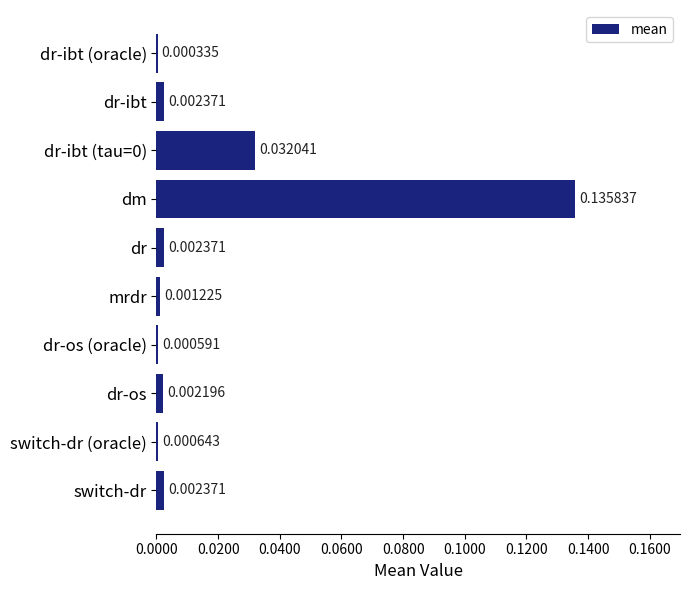

At which category does the chart reach its peak across all series?

dm